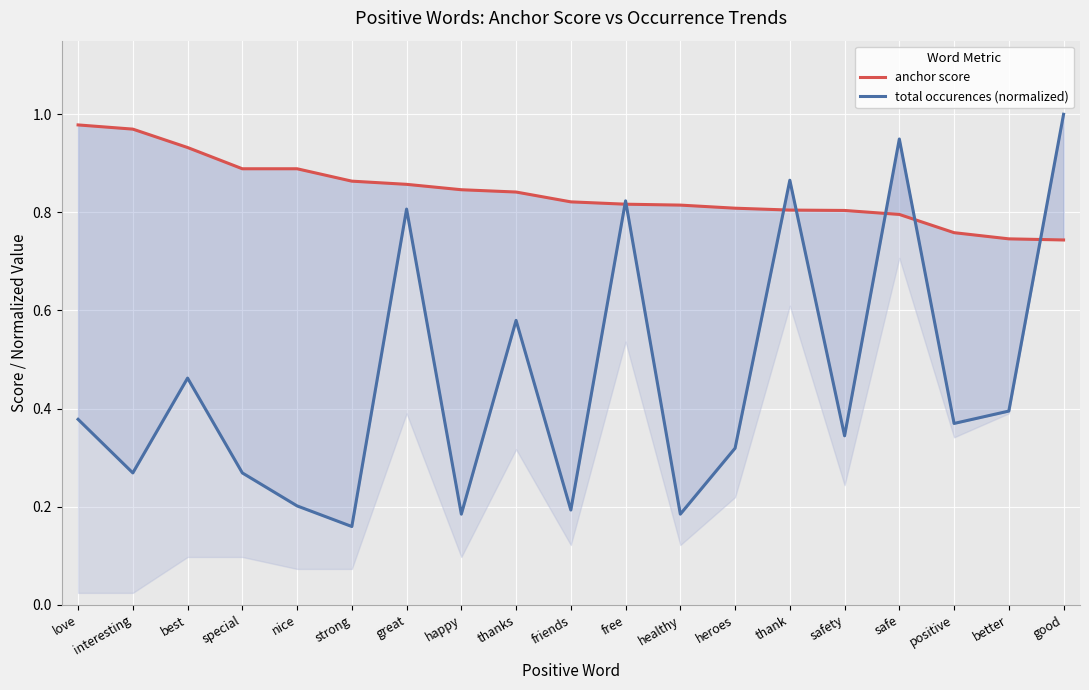

Reading left to right, transcribe all the data shown in this chart.

anchor score: love=1.0	interesting=1.0	best=0.9	special=0.9	nice=0.9	strong=0.9	great=0.9	happy=0.8	thanks=0.8	friends=0.8	free=0.8	healthy=0.8	heroes=0.8	thank=0.8	safety=0.8	safe=0.8	positive=0.8	better=0.7	good=0.7
total occurences (normalized): love=0.4	interesting=0.3	best=0.5	special=0.3	nice=0.2	strong=0.2	great=0.8	happy=0.2	thanks=0.6	friends=0.2	free=0.8	healthy=0.2	heroes=0.3	thank=0.9	safety=0.3	safe=0.9	positive=0.4	better=0.4	good=1.0